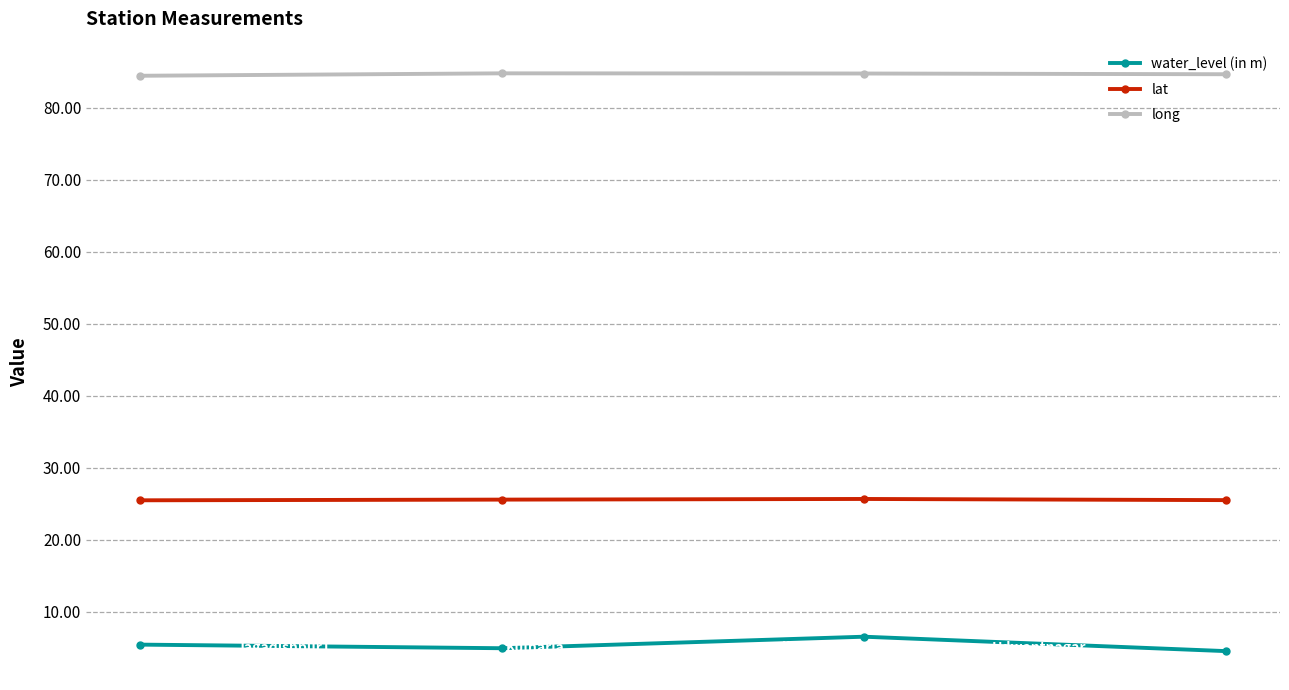

True or false: water_level (in m) and long intersect in this chart.

False